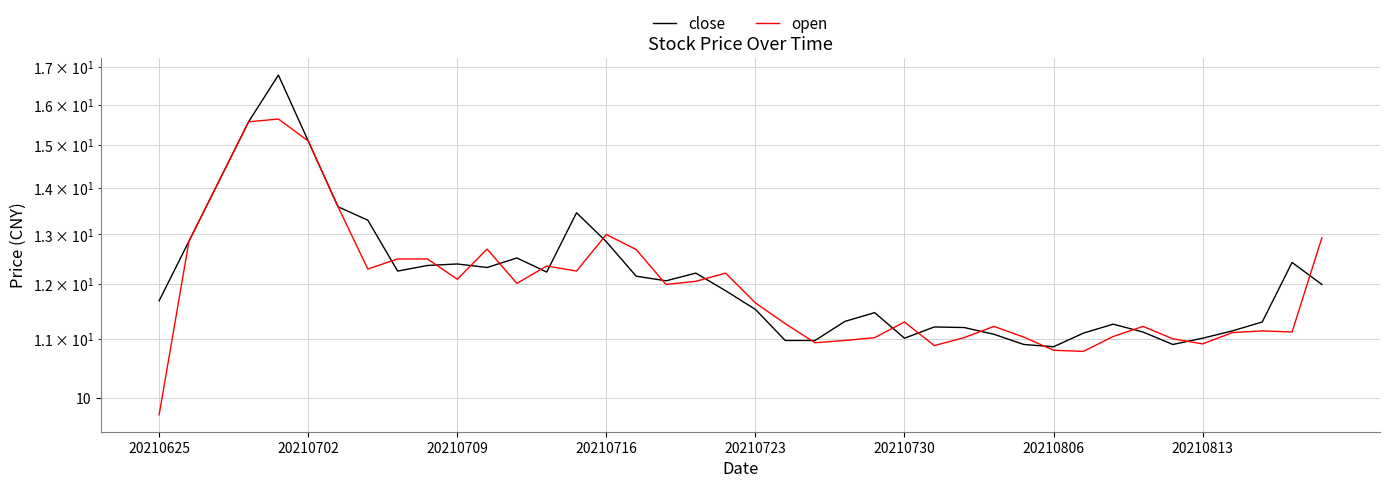

Which series has the largest range (max minus min)?

close